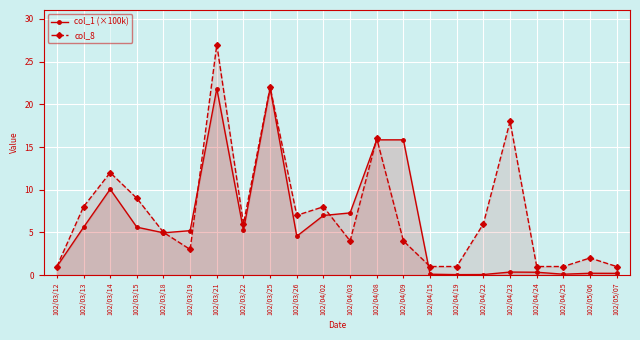

What position from the left is 102/04/24?

19